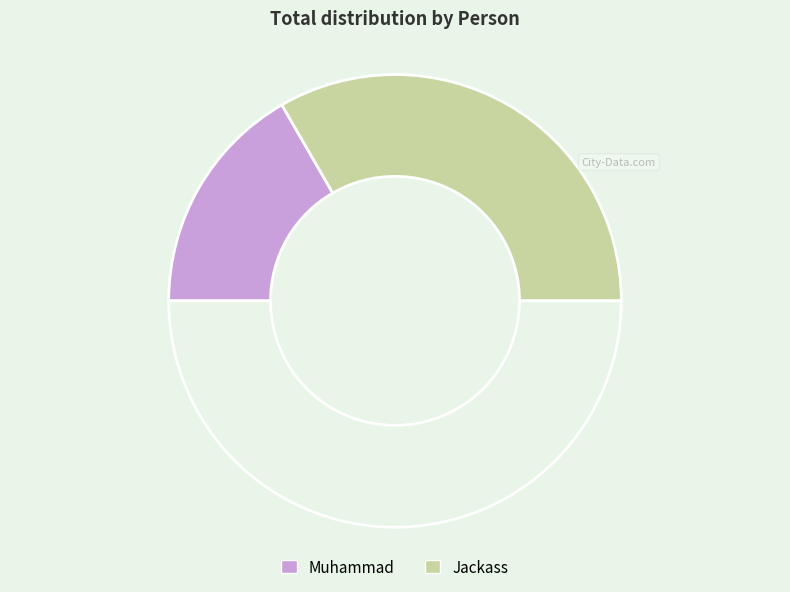

Count the number of slices in the pie.

3